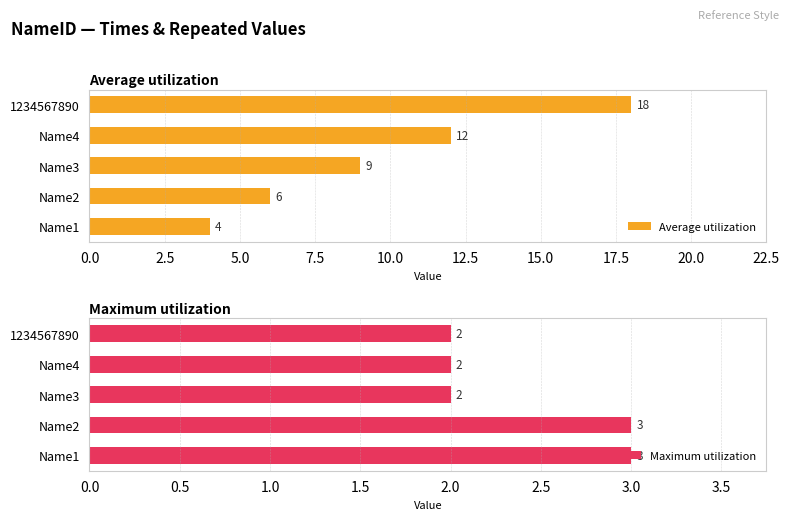

Count the Maximum utilization values in the range 2 to 3.

5